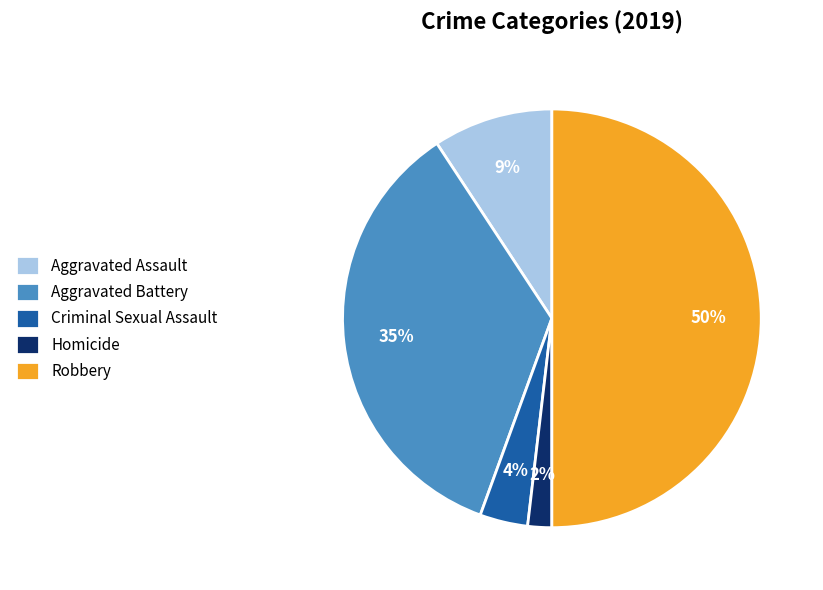

Between Criminal Sexual Assault and Robbery, which is larger?

Robbery